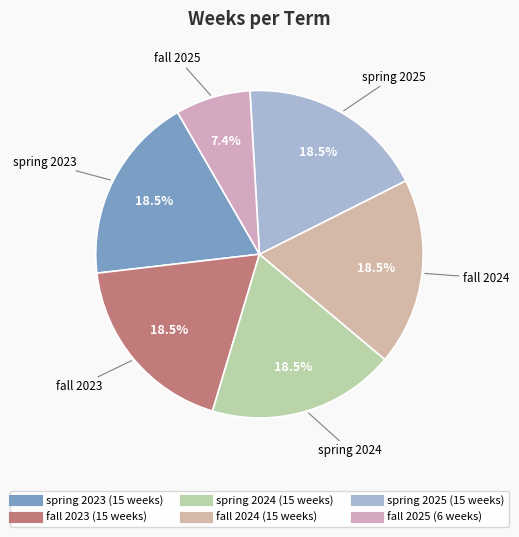

How many slices are in this pie chart?

6